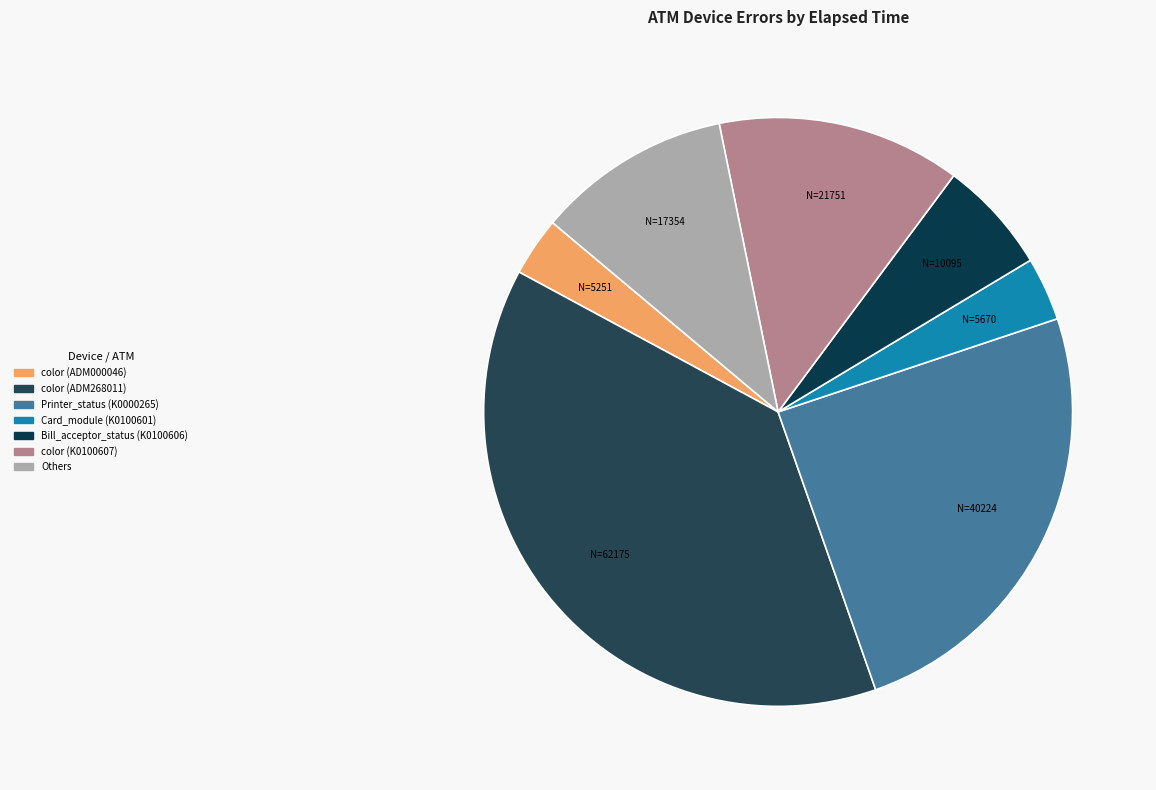

Is there any slice that represents more than half of the pie?

No